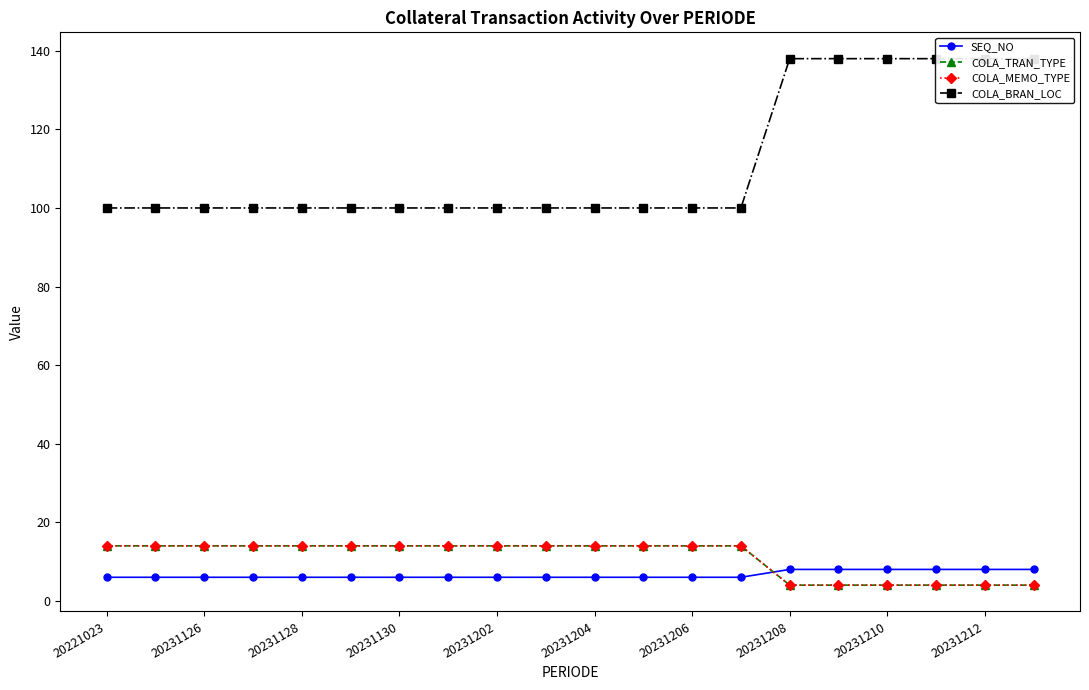

Is it true that COLA_TRAN_TYPE equals 18 at 20231128?

False